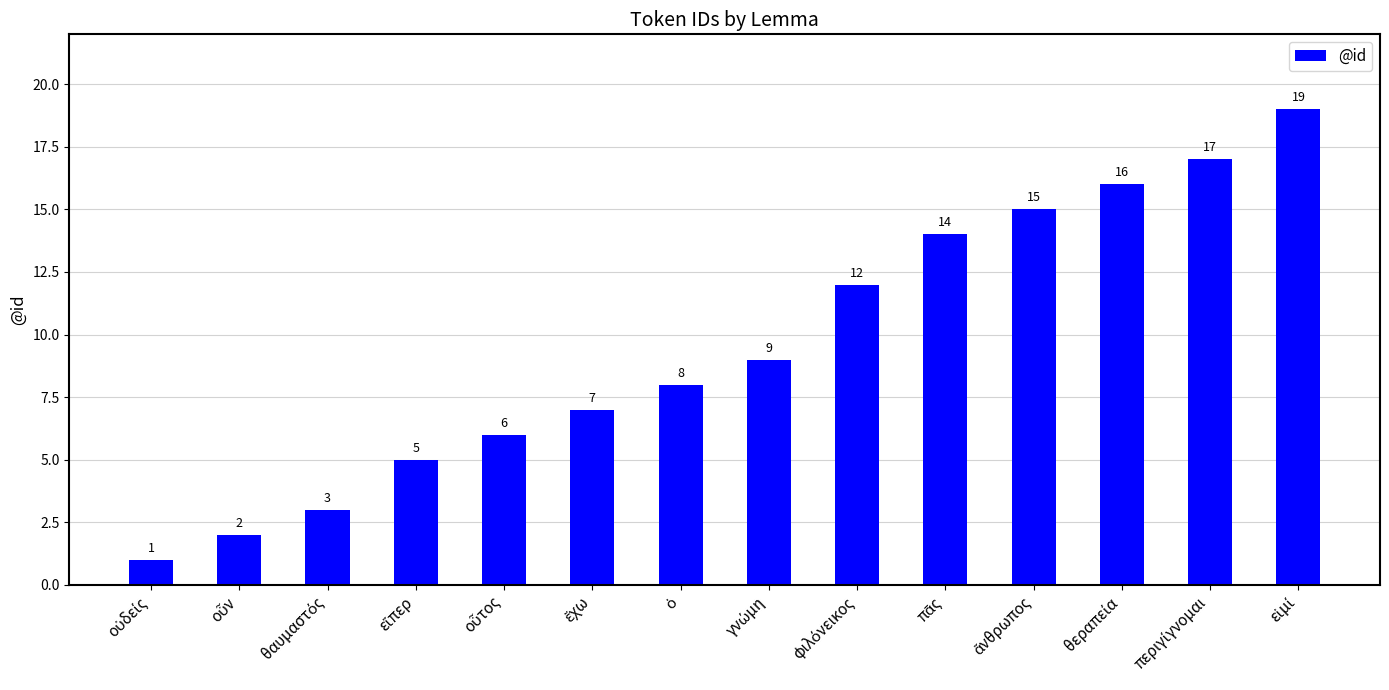

Reading left to right, what are all the values shown in this chart?

1	2	3	5	6	7	8	9	12	14	15	16	17	19